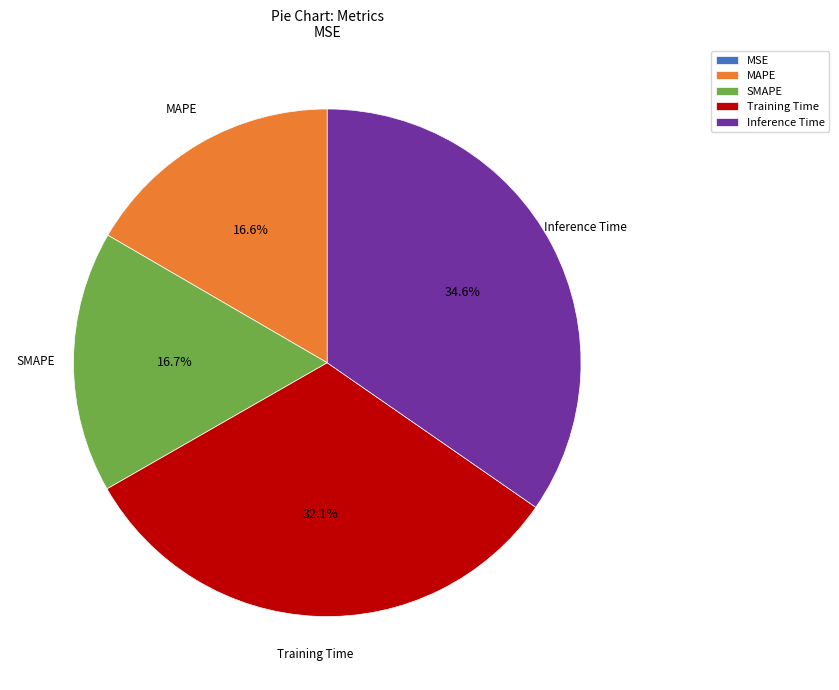

True or false: Training Time accounts for 32% of the total.

True